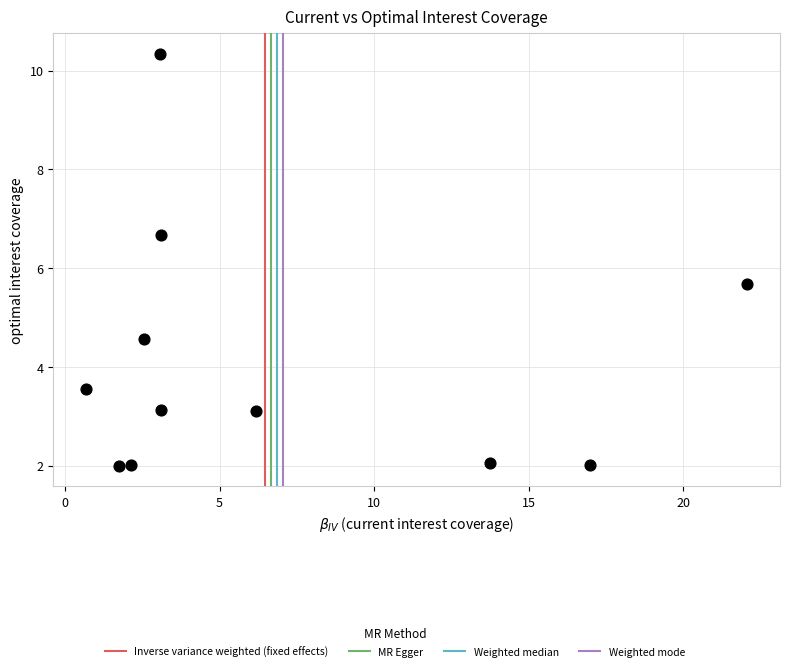

What is the average X value?

6.9